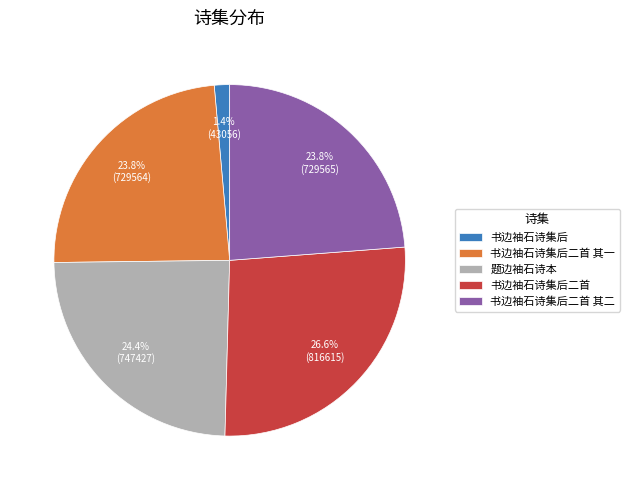

What percentage is the 书边袖石诗集后 slice, to the nearest percent?

1%